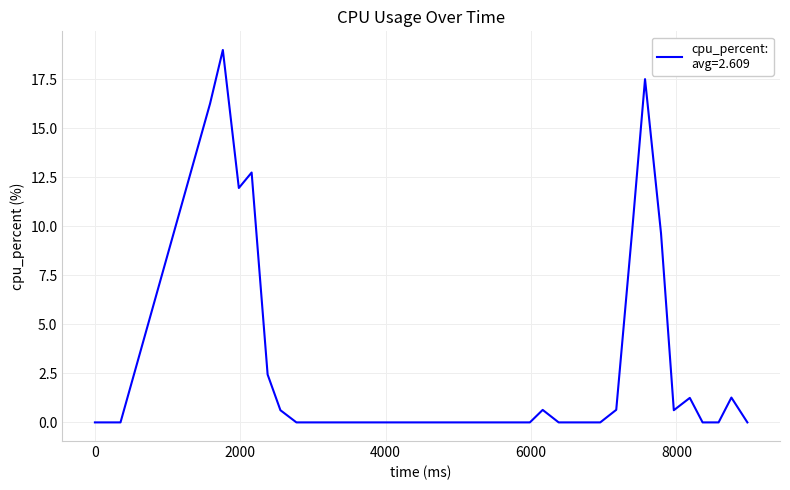

What is the difference between the maximum and minimum values?

19.0